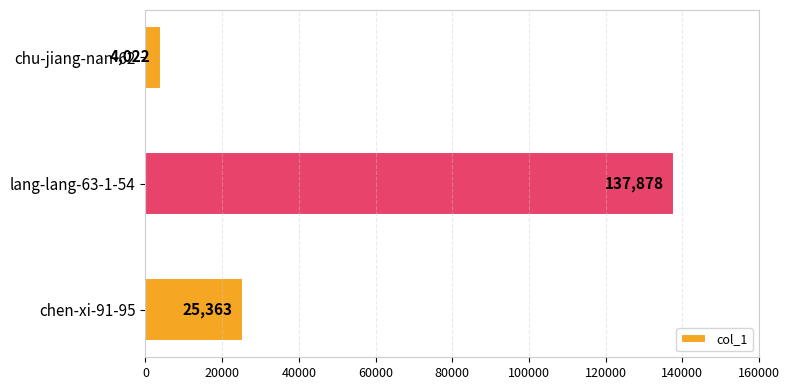

Reading bottom to top, list all the values displayed in this chart.

25363	137878	4022